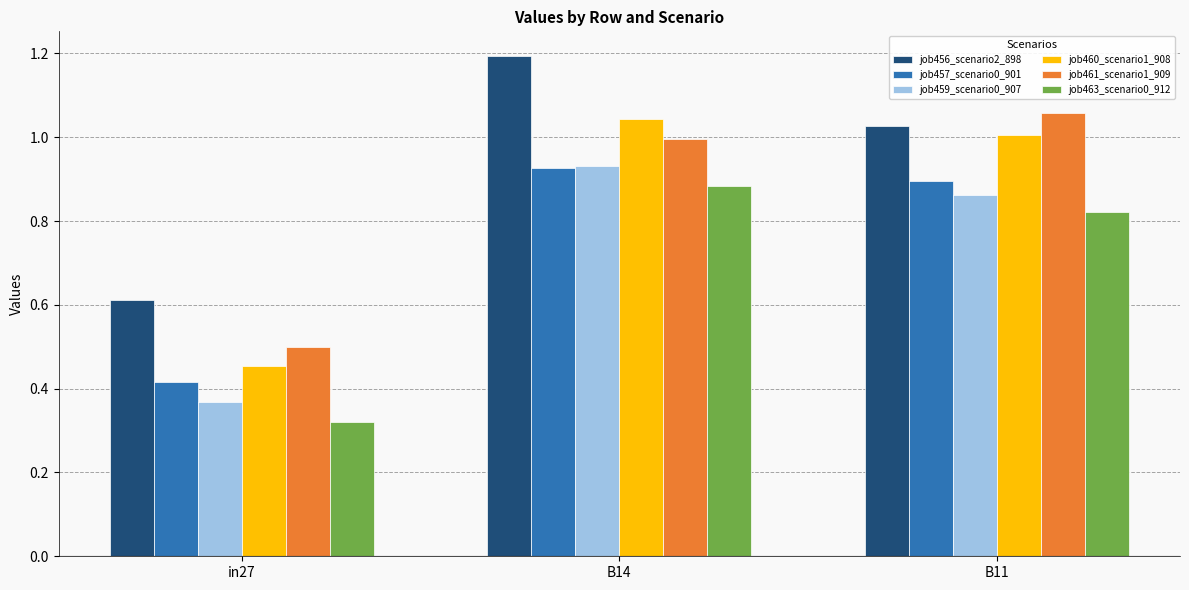

What is the label of the 2nd bar from the left?

B14